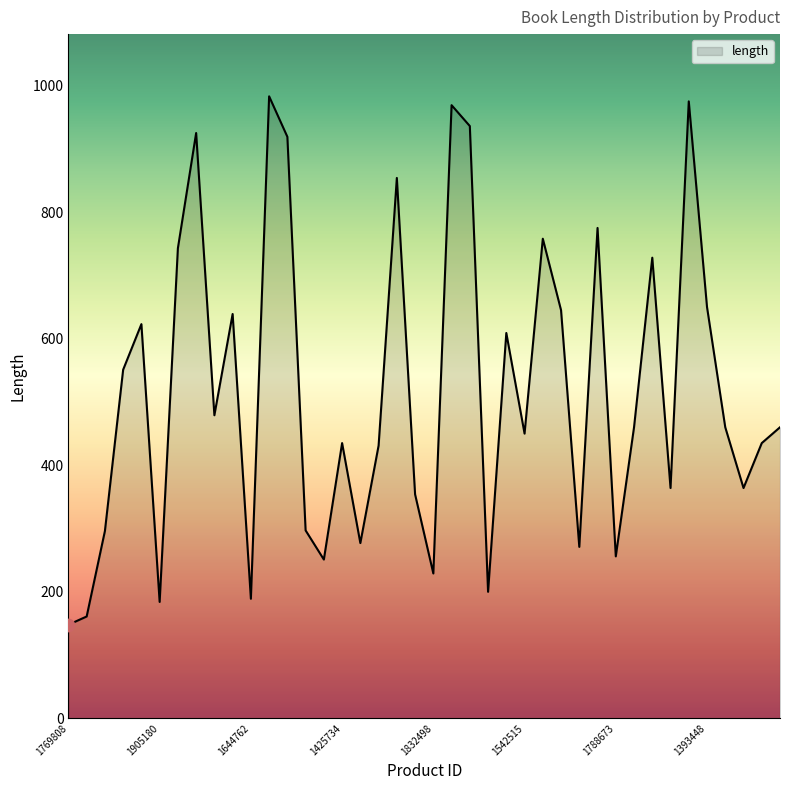

What is the minimum value shown in the chart?

148